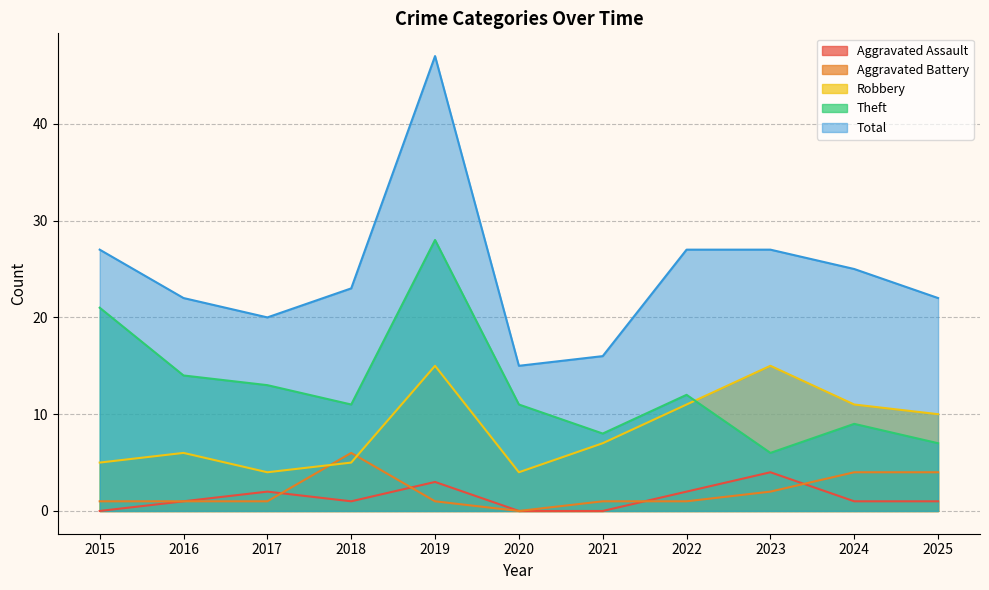

Between 2018 and 2019, which series saw the biggest shift?

Total